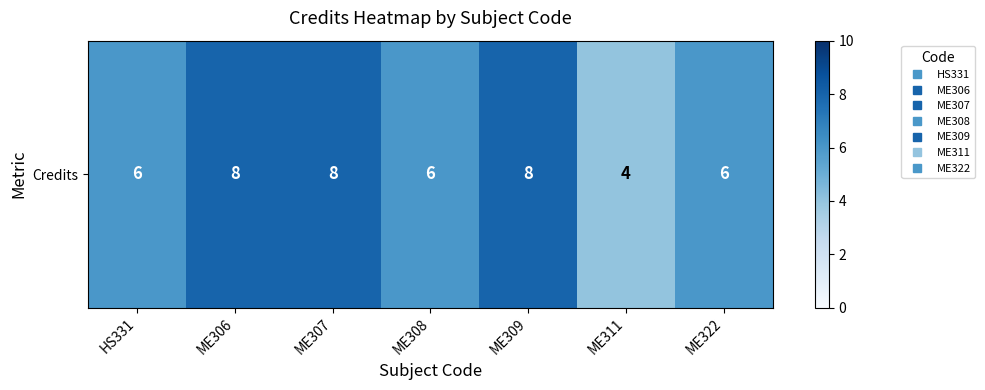

Rank the categories by value from lowest to highest.

ME311, HS331, ME308, ME322, ME306, ME307, ME309